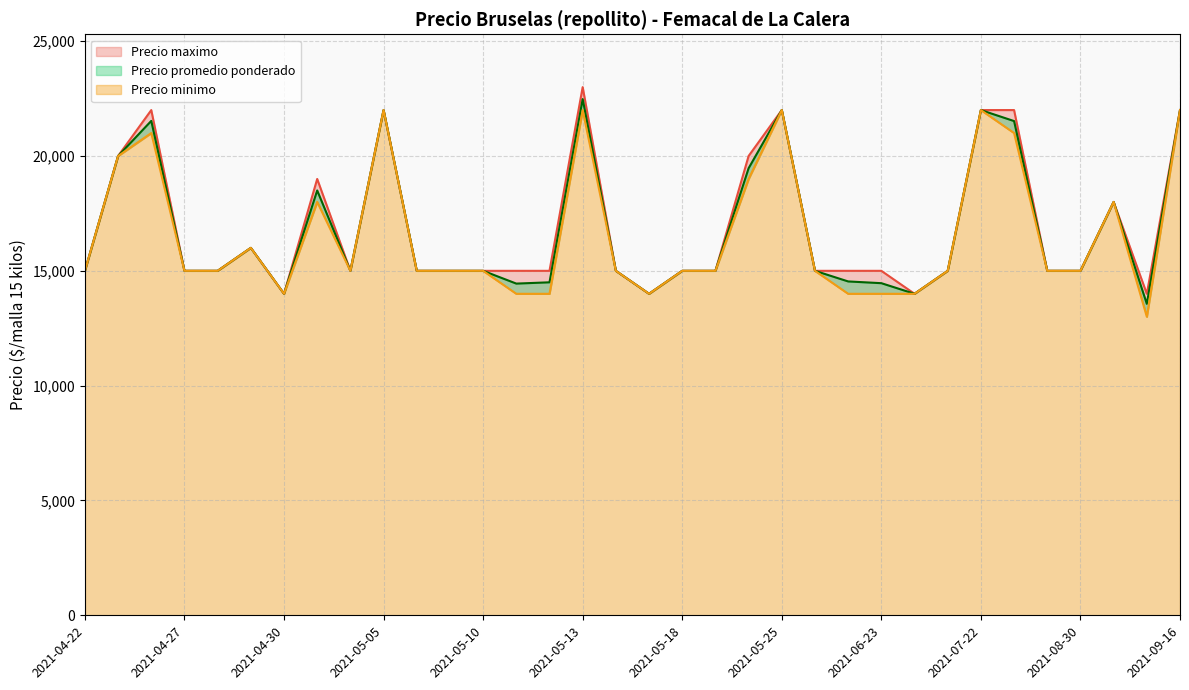

At which category is the sum across all series the highest?

2021-05-13